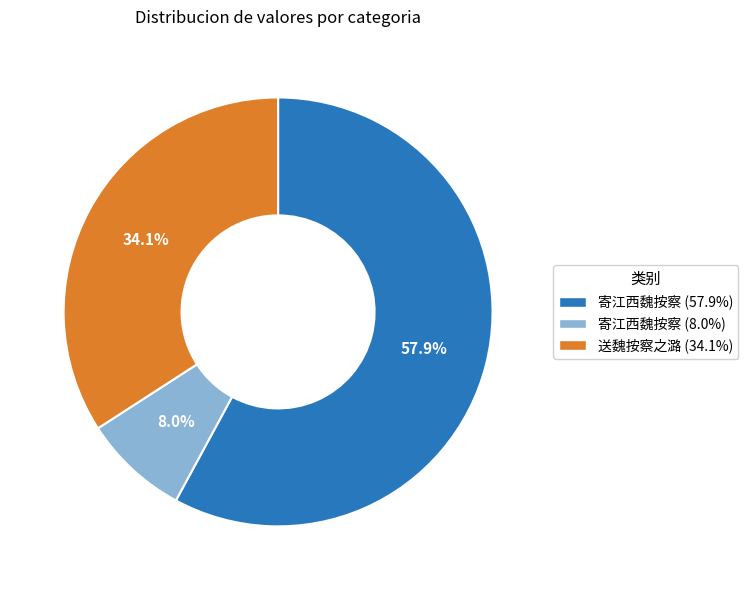

Is there a majority slice in this chart?

Yes